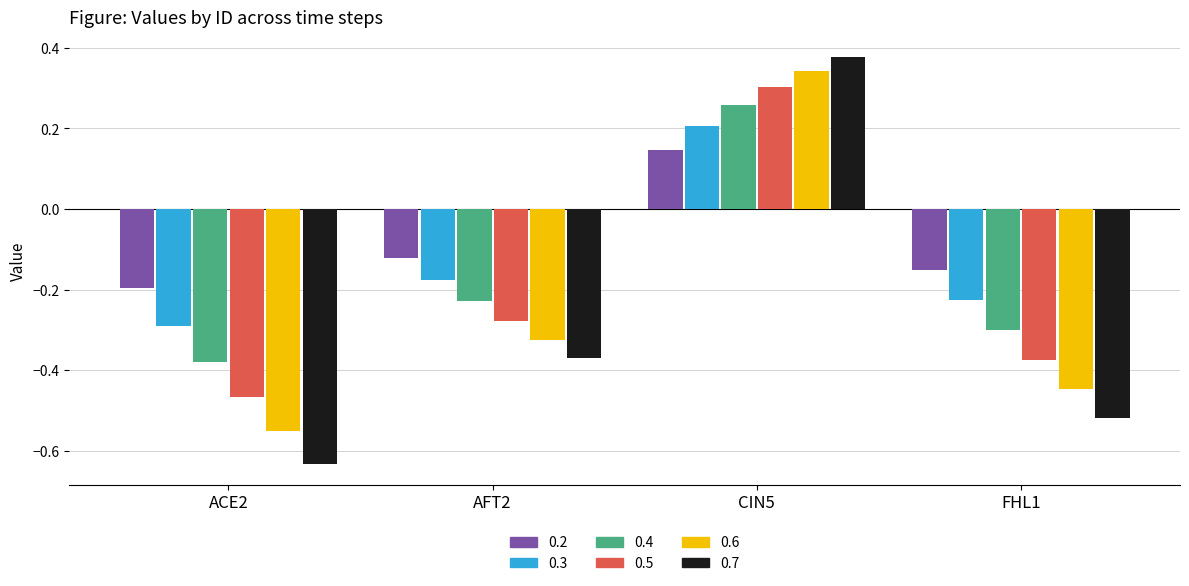

What is the total value across all series at AFT2?

-1.5